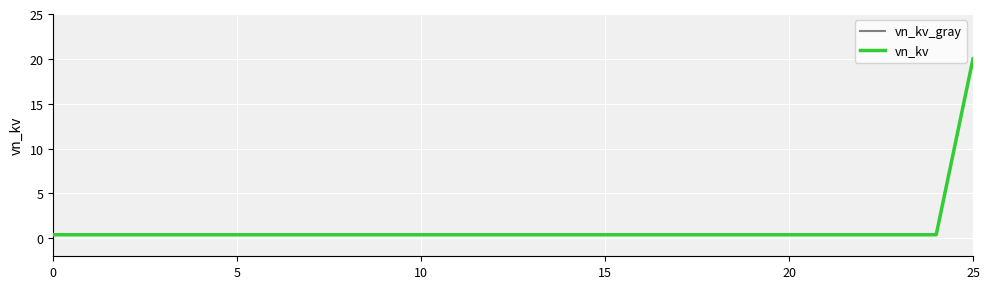

How many series are shown in this chart?

2